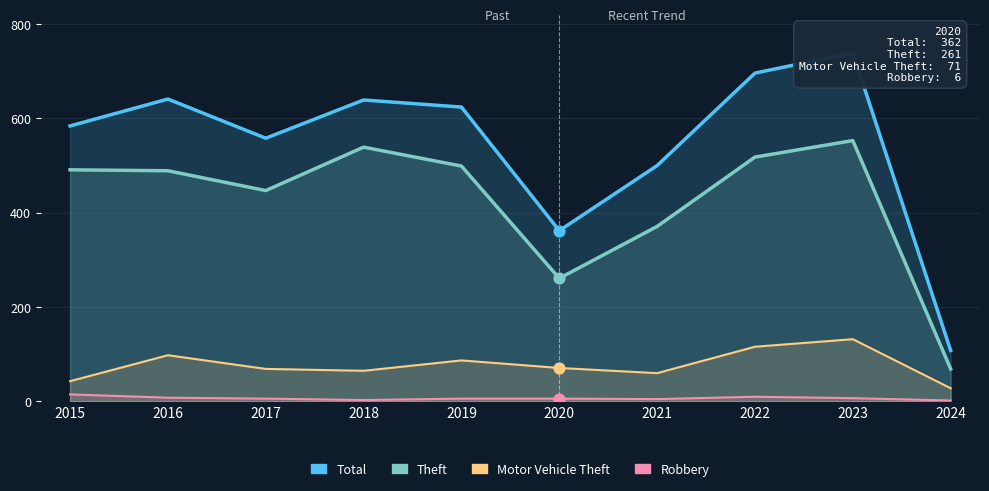

Which series contains the highest Y value?

Total